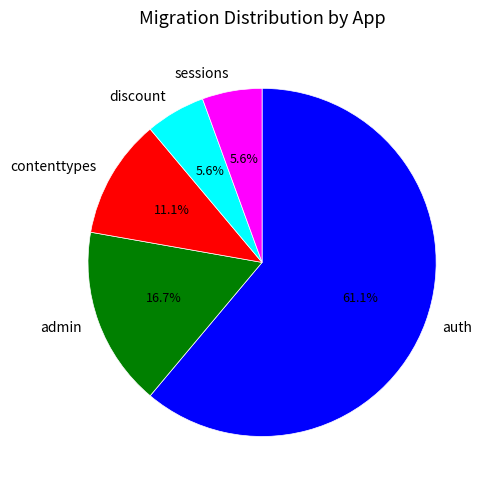

How many segments does this pie chart have?

5